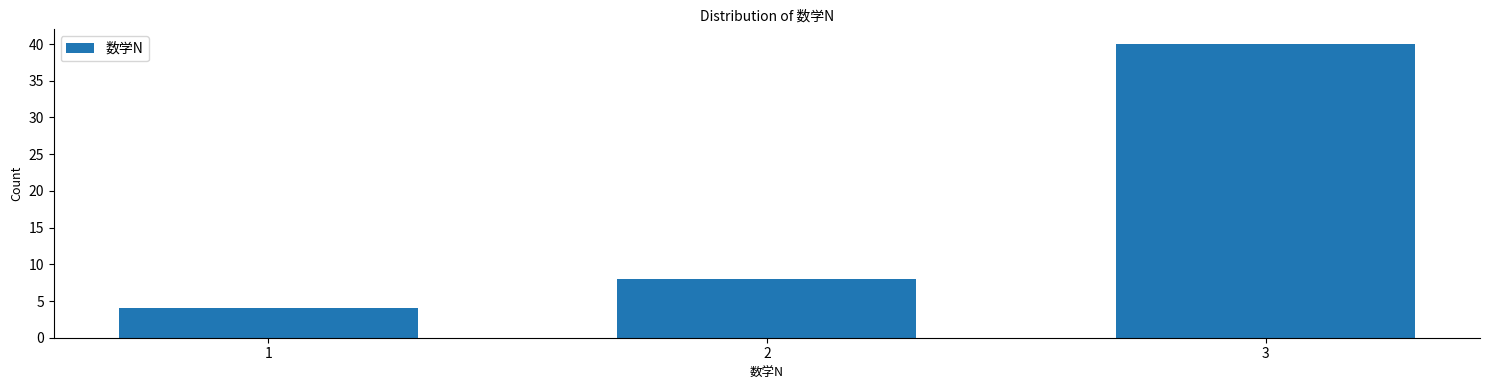

Reading left to right, extract all data points from this chart.

1=4	2=8	3=40